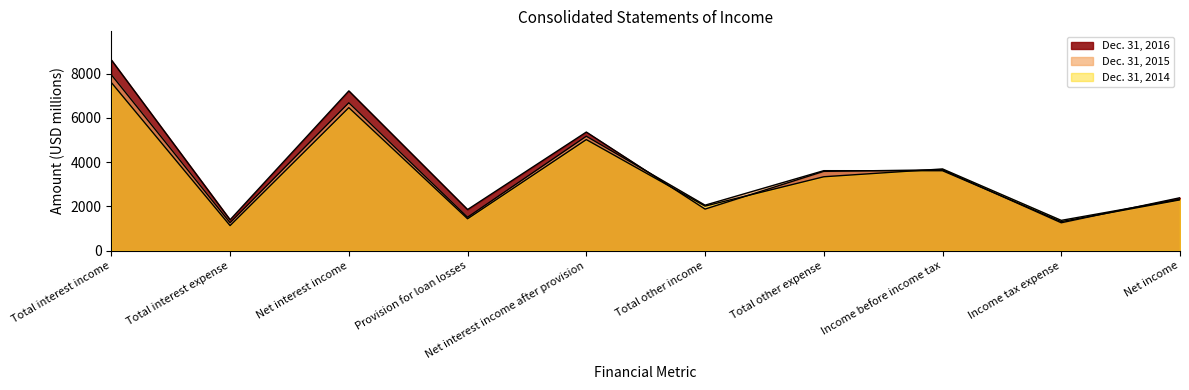

What is the minimum value shown in the chart?

1134